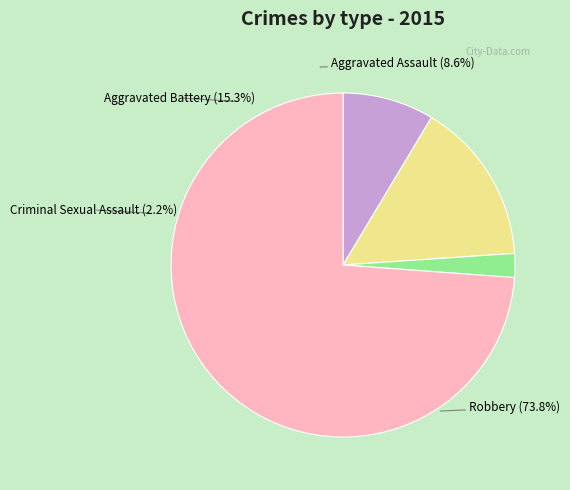

What is the ratio of the value at Aggravated Battery to the value at Aggravated Assault?

1.8